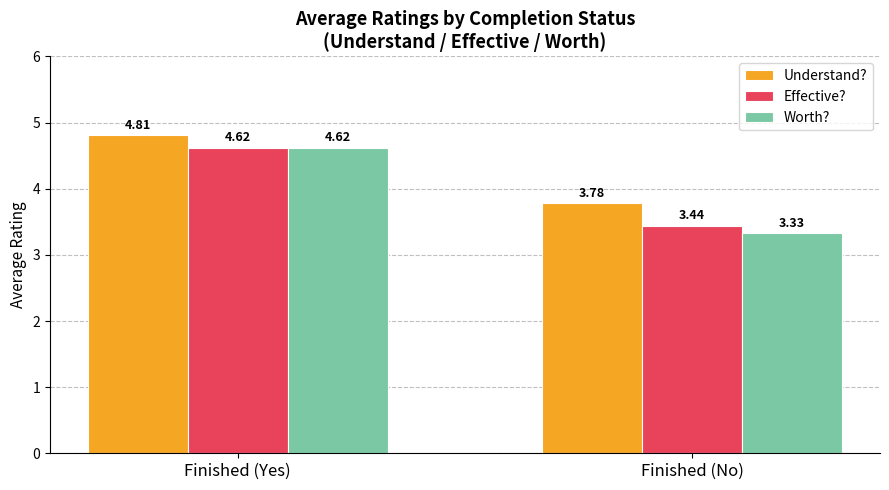

Where is Understand? nearest to the value 4?

Finished (No)